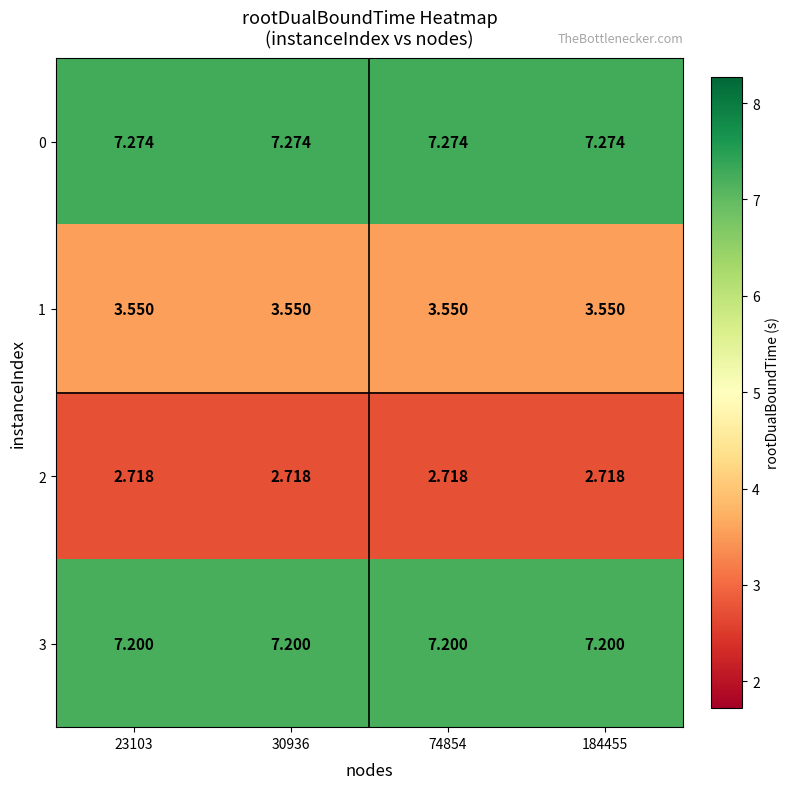

Which series has the largest total across all categories?

0